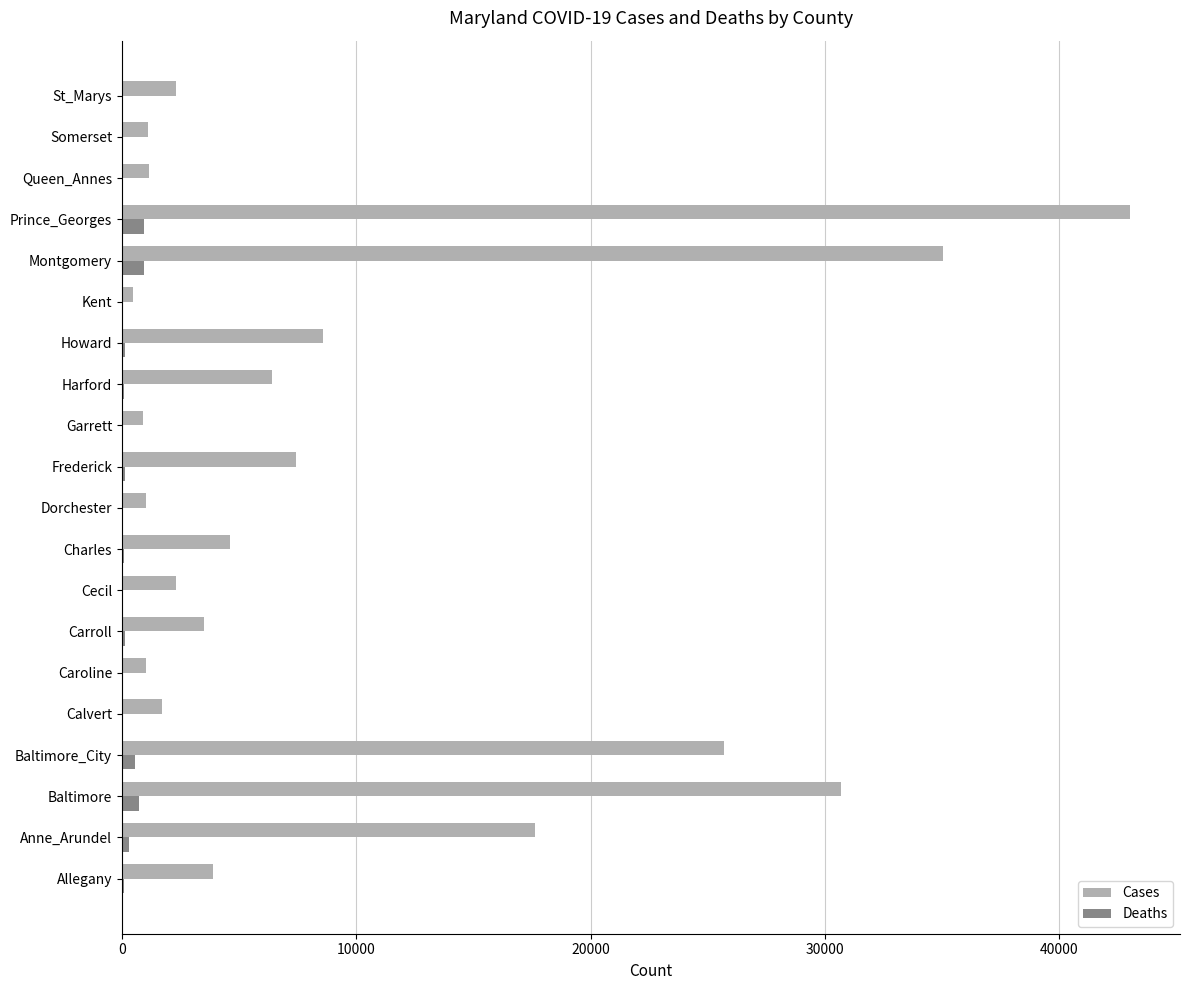

At which category is the sum across all series the highest?

Prince_Georges